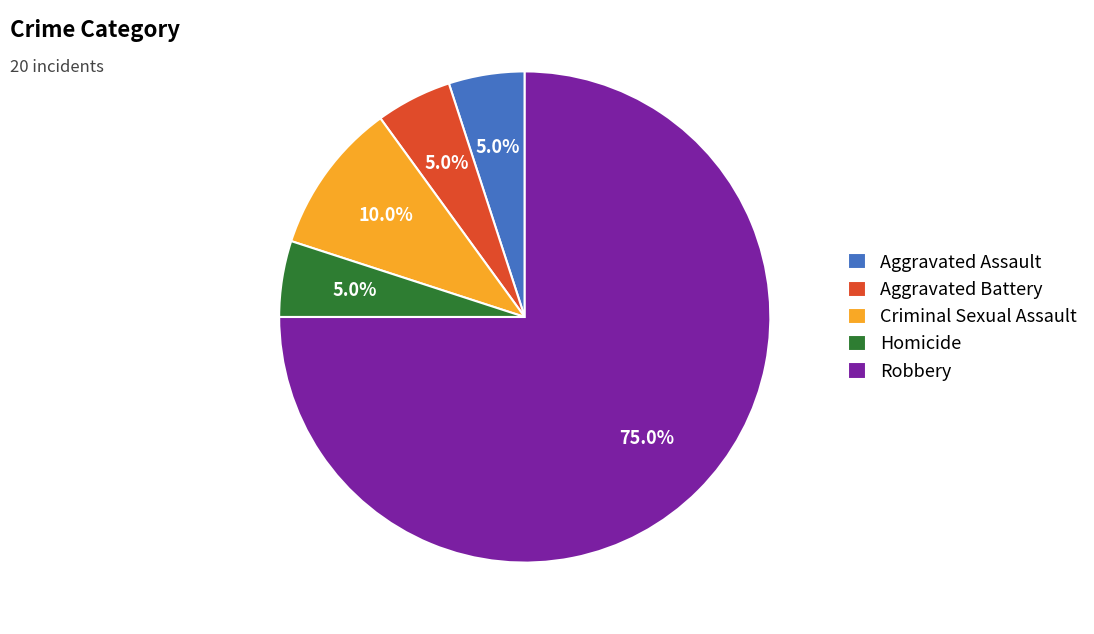

Does Robbery account for over 50% of the chart?

Yes